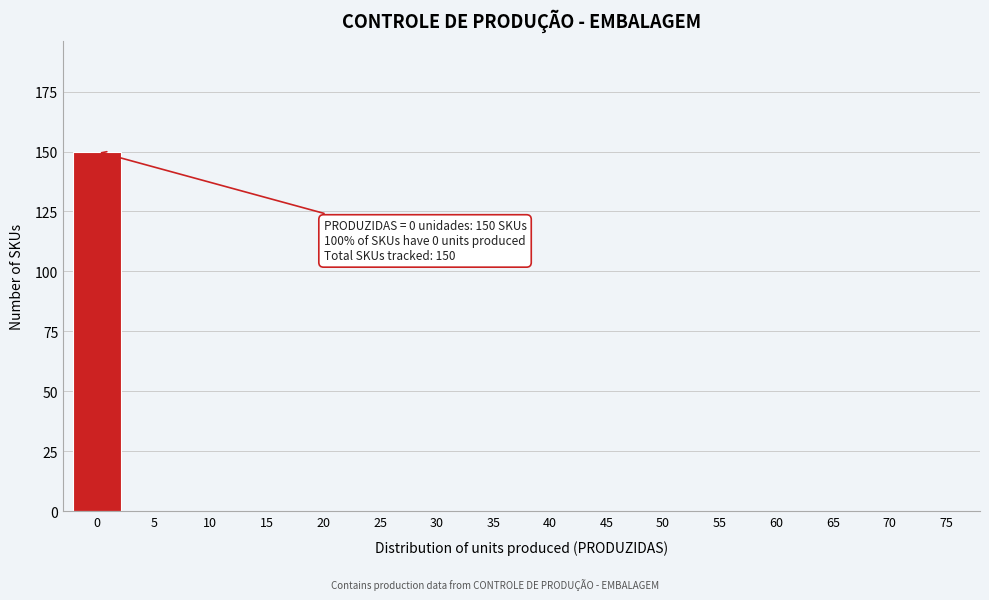

Reading left to right, extract all data points from this chart.

0=150	5=0	10=0	15=0	20=0	25=0	30=0	35=0	40=0	45=0	50=0	55=0	60=0	65=0	70=0	75=0